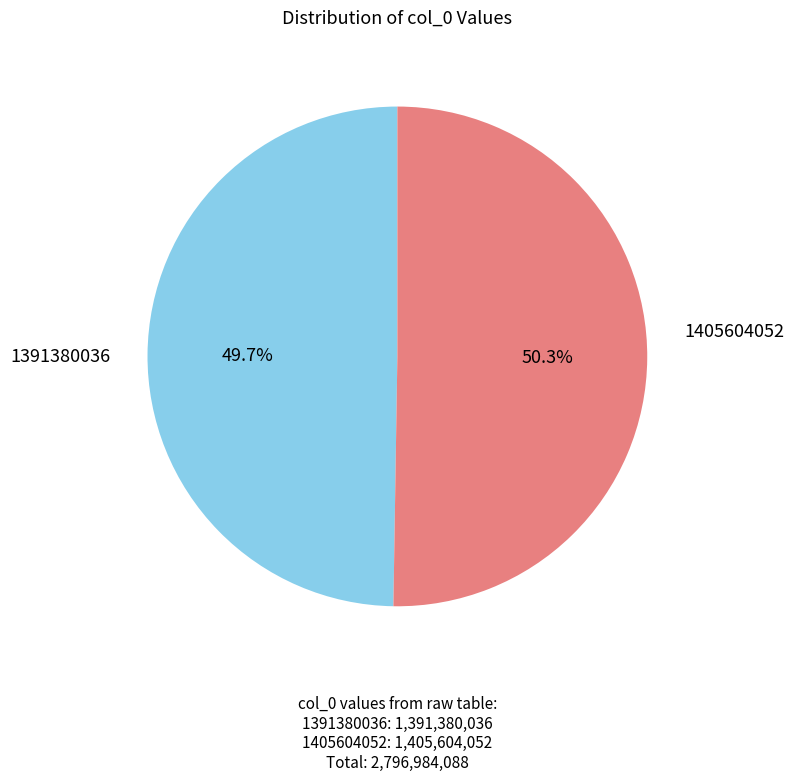

Does any single category account for the majority?

Yes